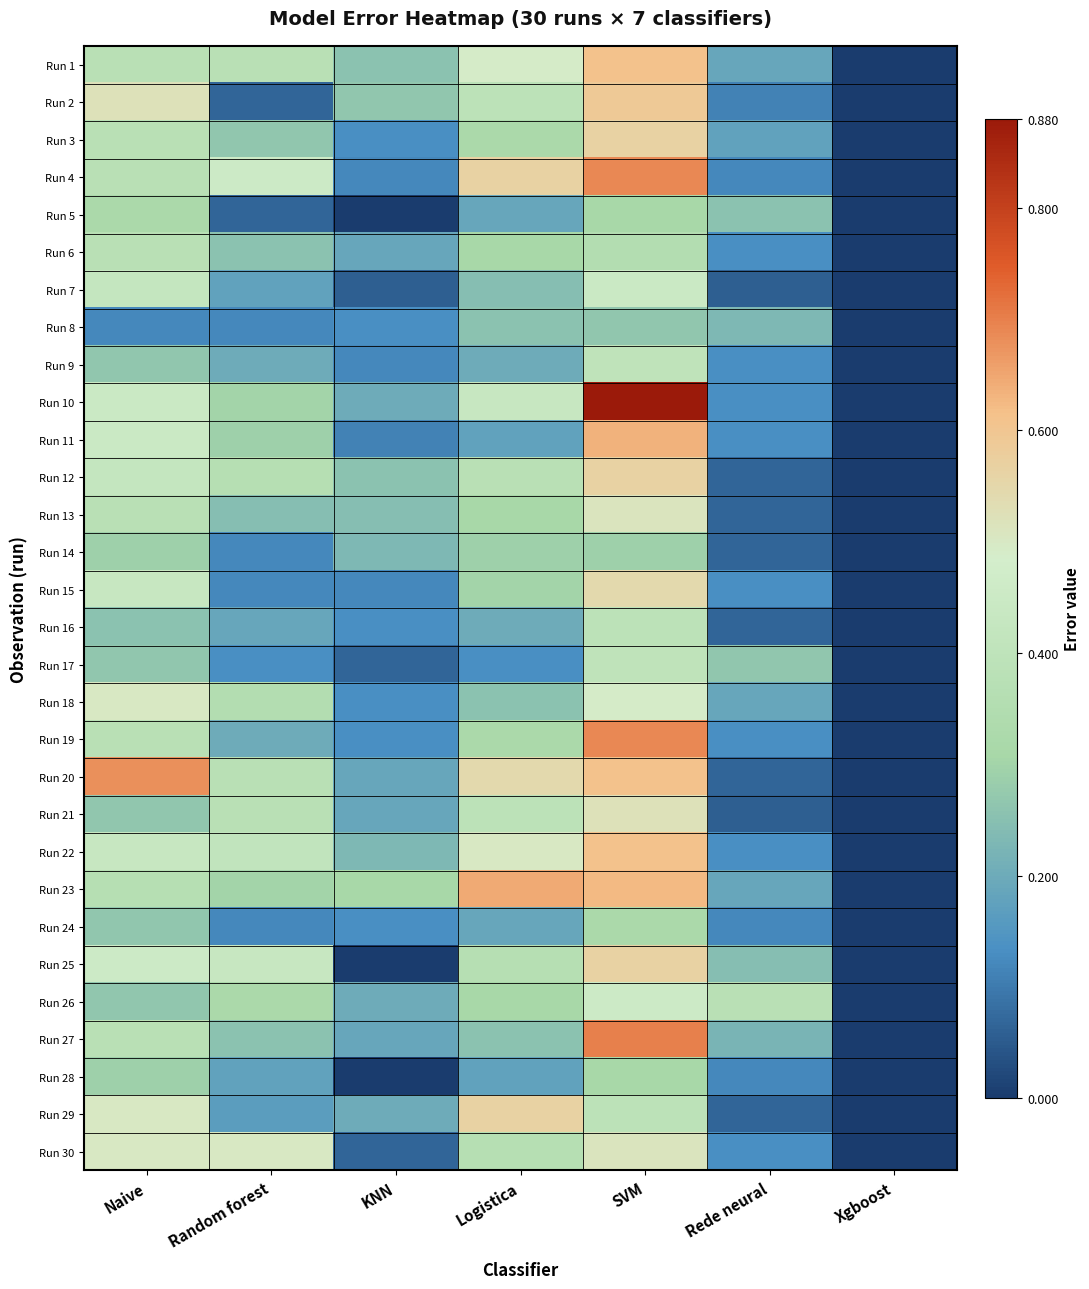

At how many categories does at least one series exceed 0?

6